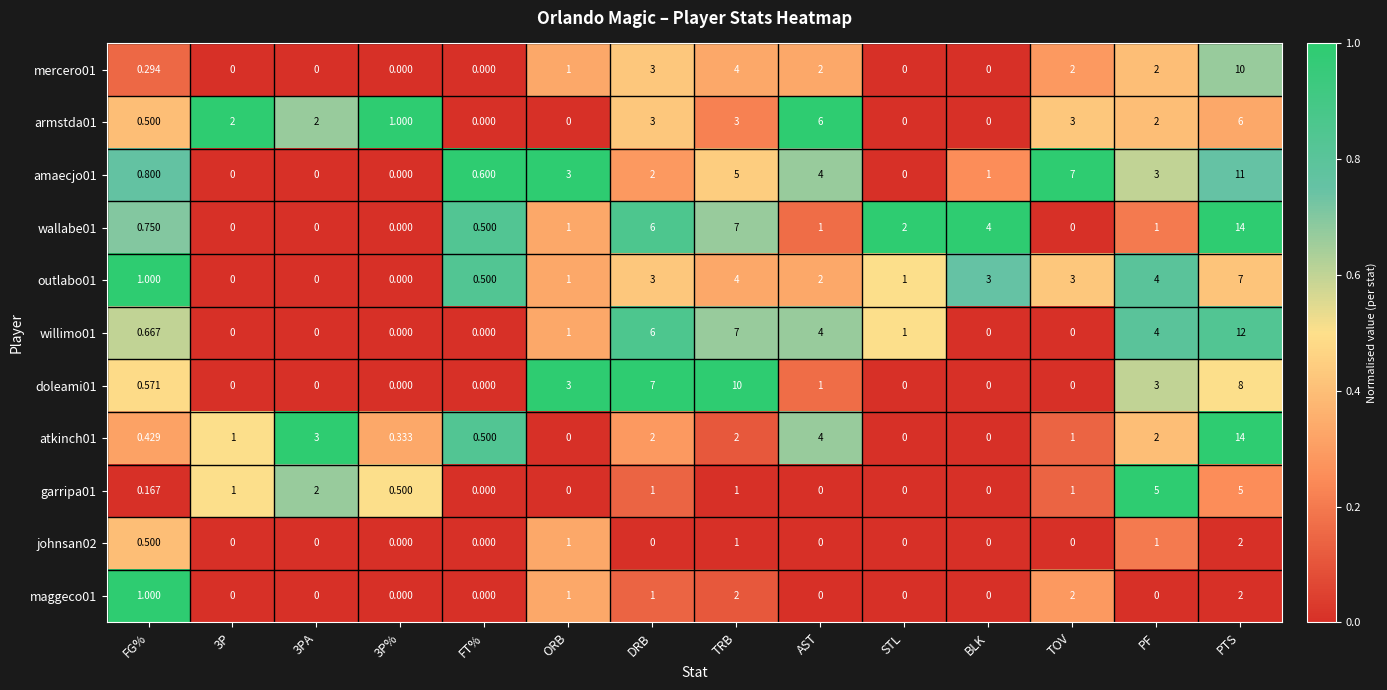

How many values in the atkinch01 series are below 1?

6